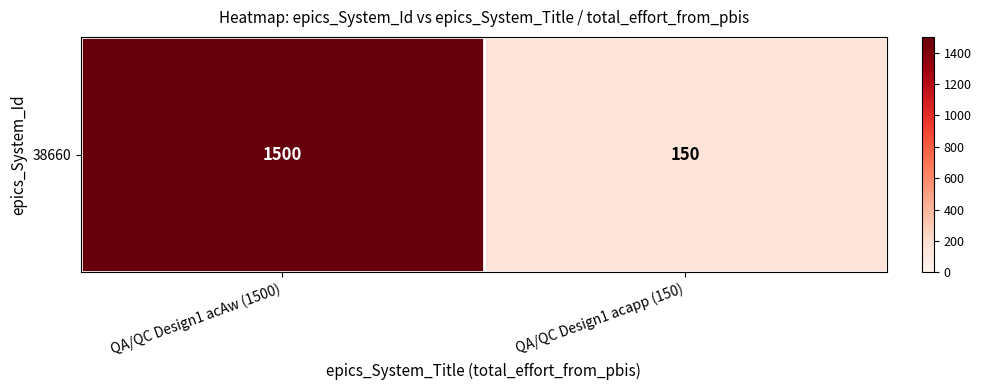

What is the average value?

825